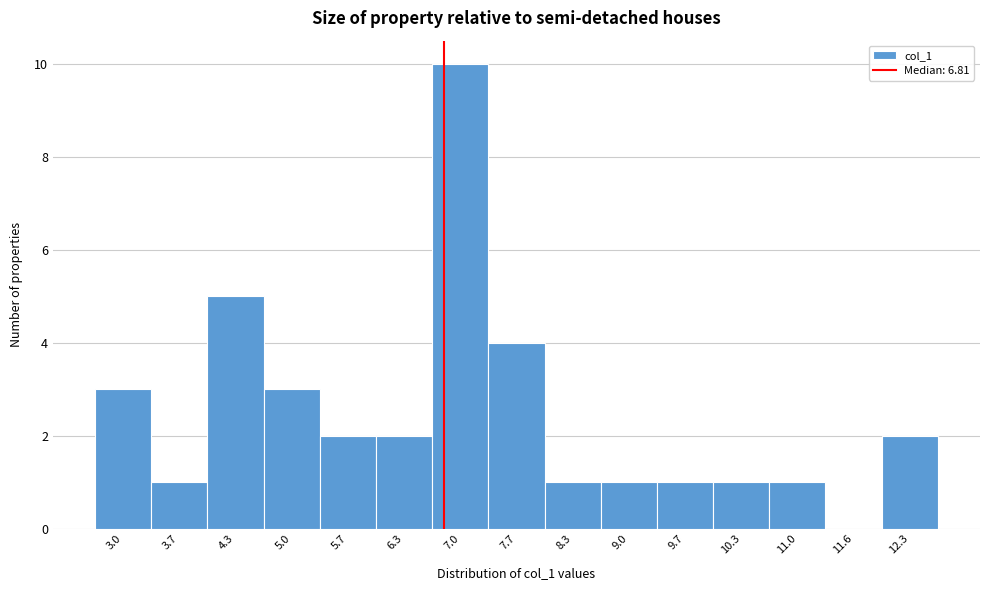

Over which range of the x-axis is the bar tallest?

6.7 to 7.3